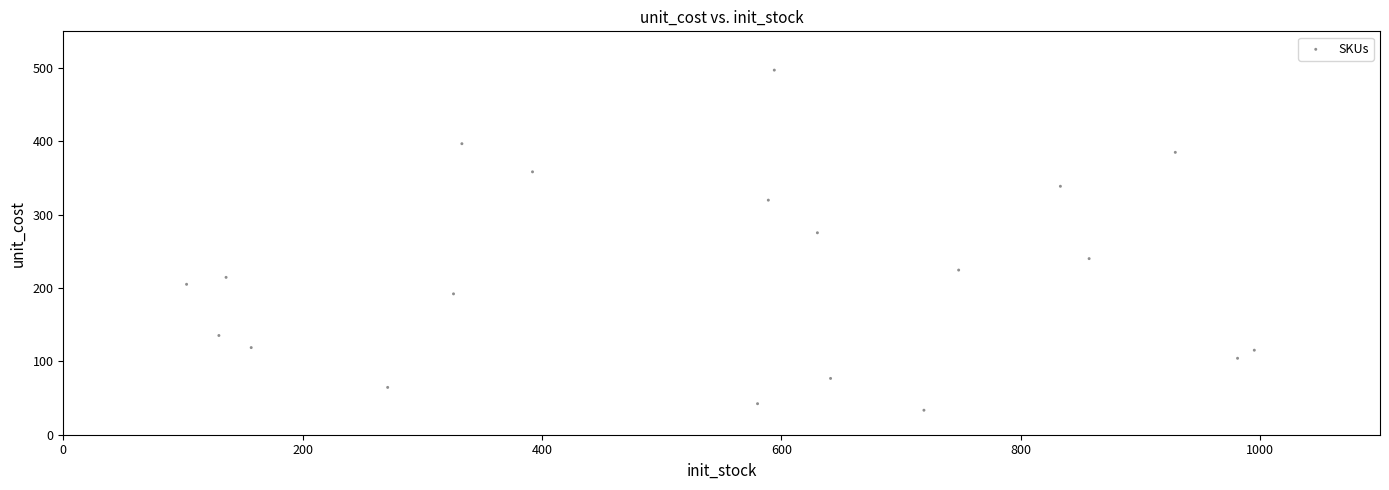

What Y value in the scatter plot is closest to 265?

275.3